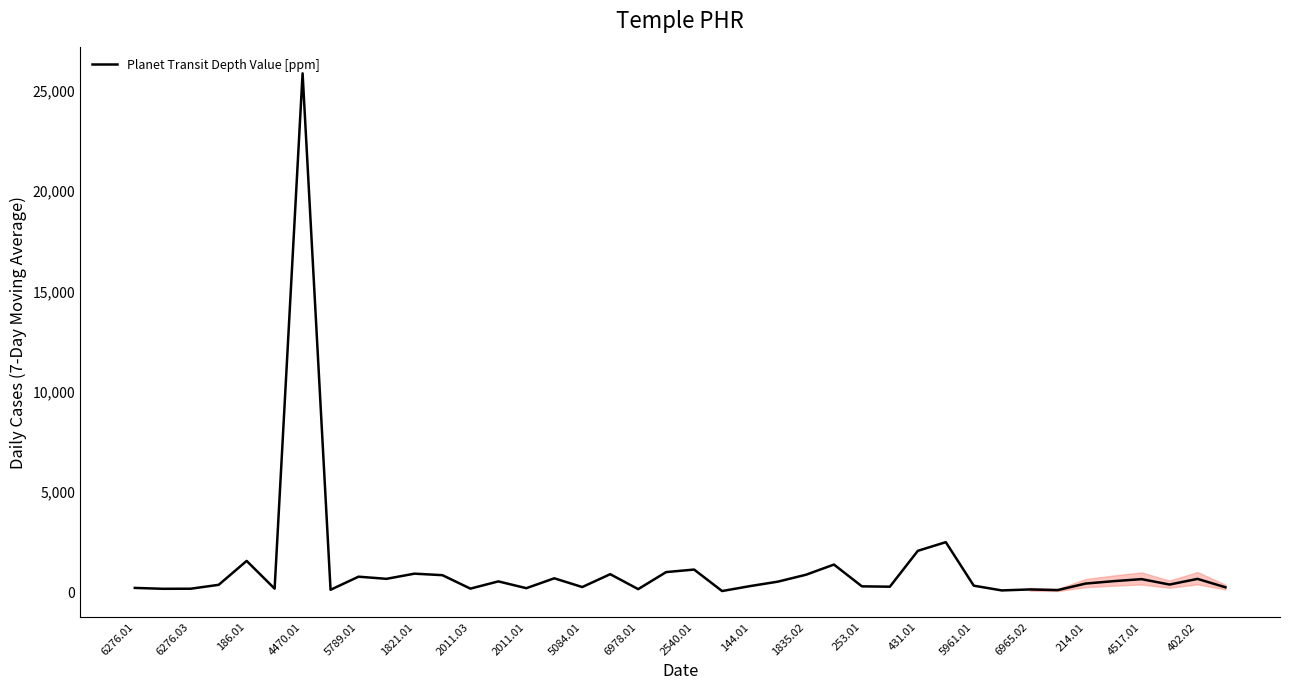

What is the maximum value shown in the chart?

25854.2